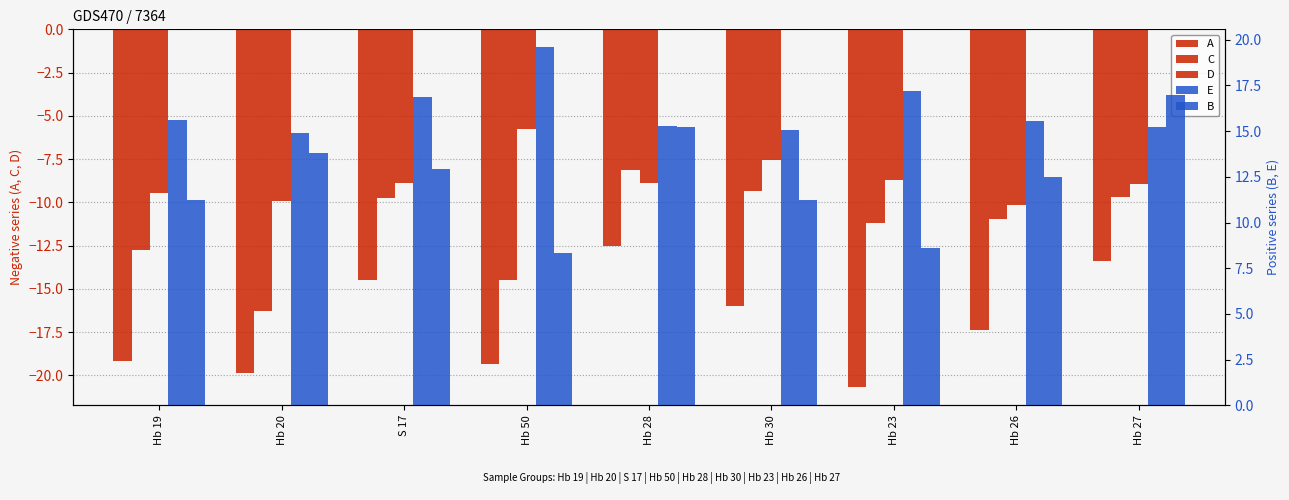

What are all the series names shown in the legend?

A, C, D, E, B